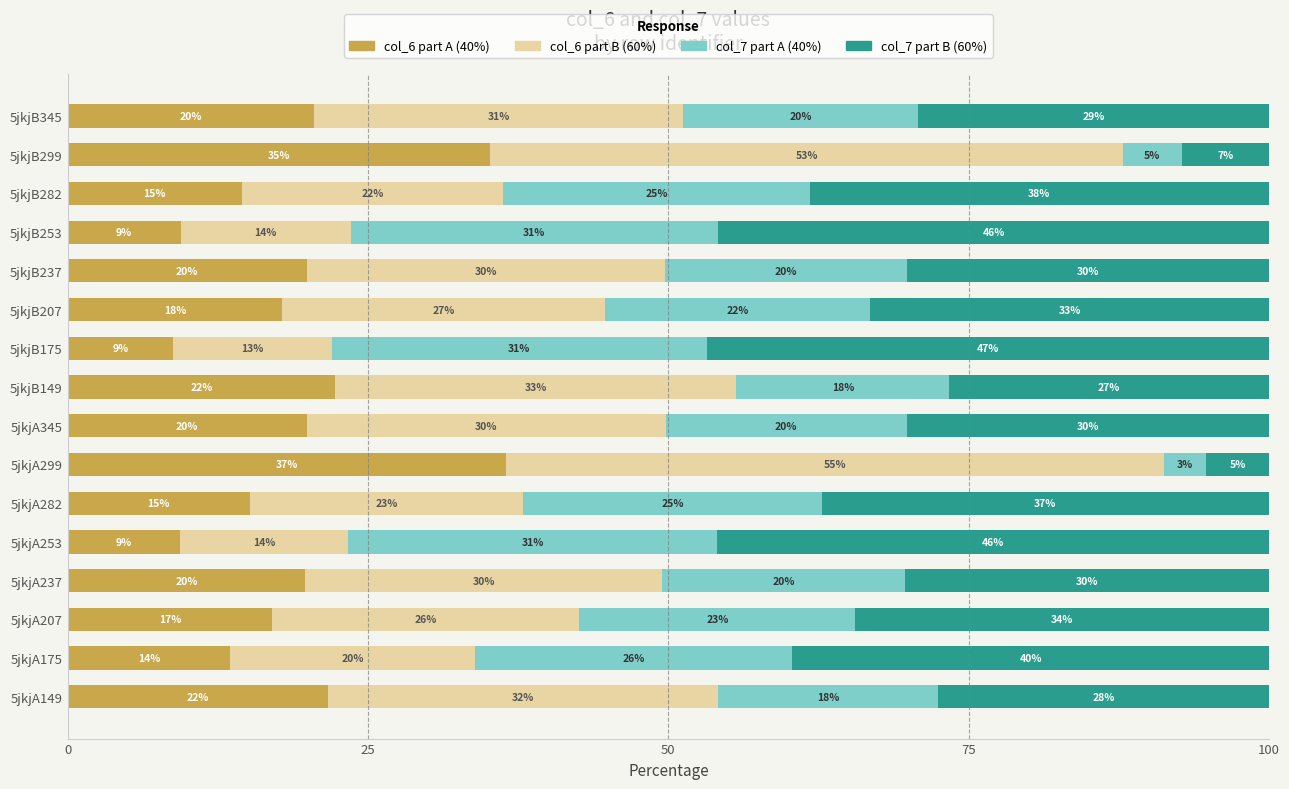

How many series are shown in this chart?

4